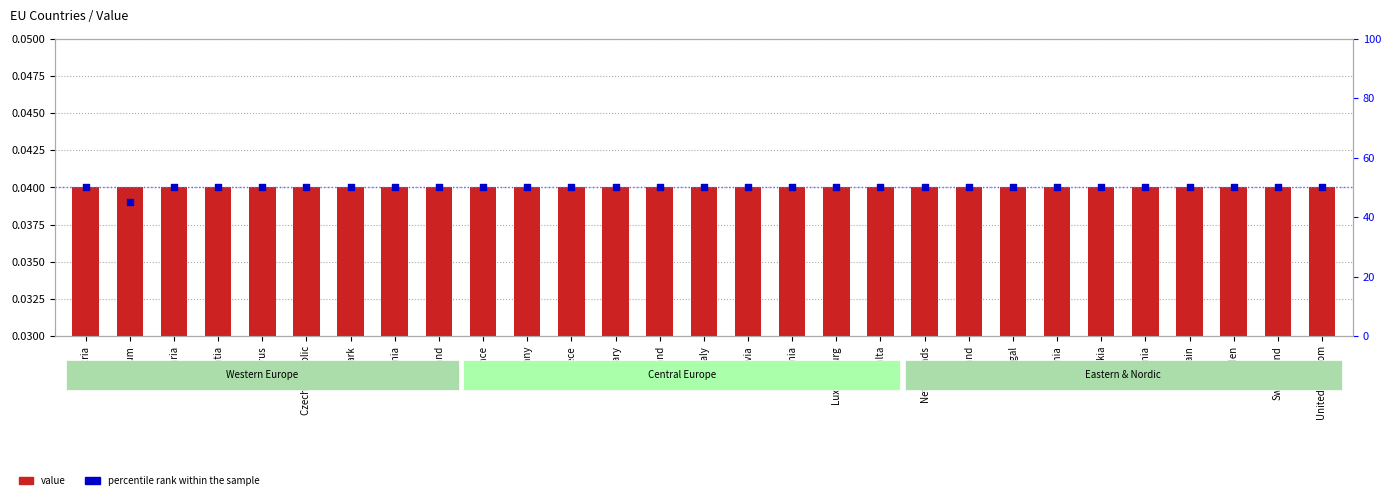

Which series contains the lowest Y value?

value